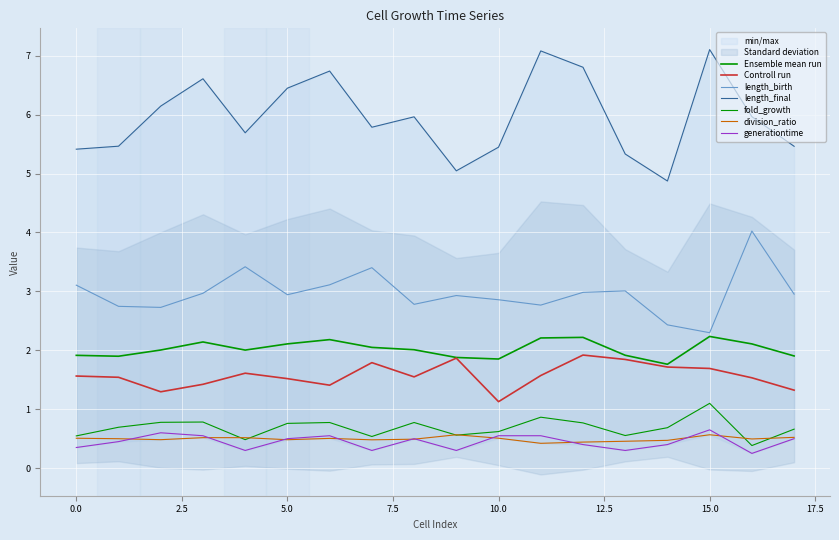

What is the average value of the division_ratio series?

0.5